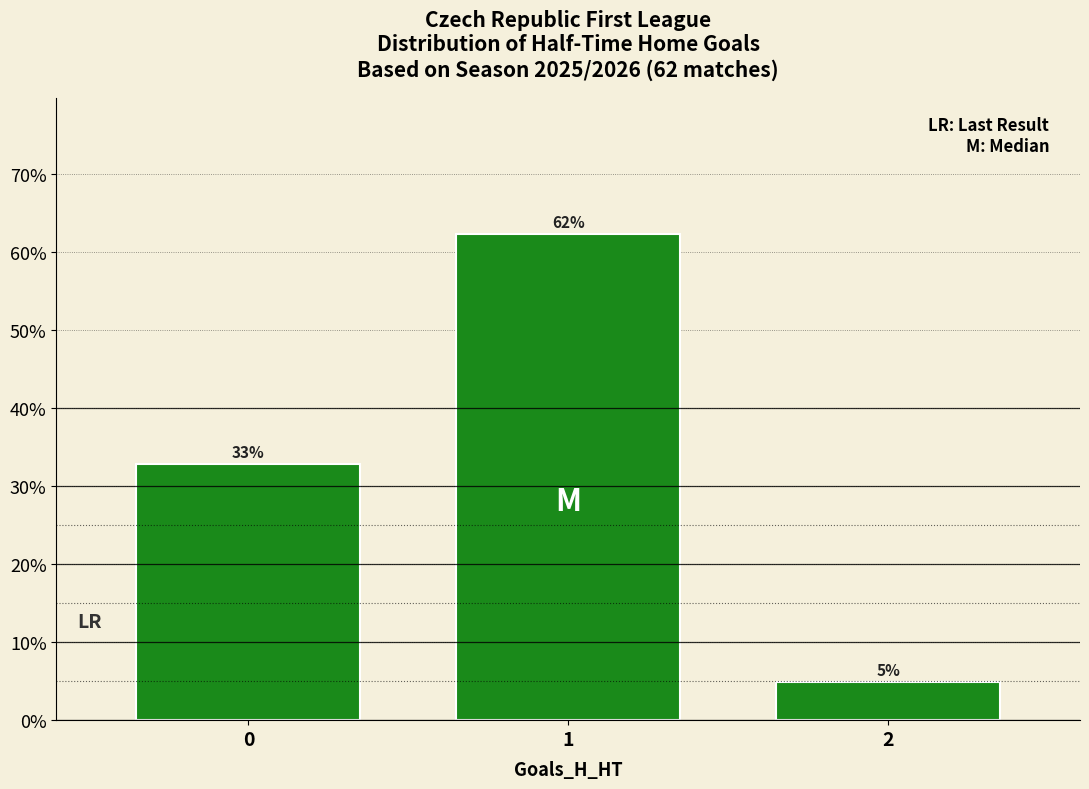

How many bars are there in total?

3